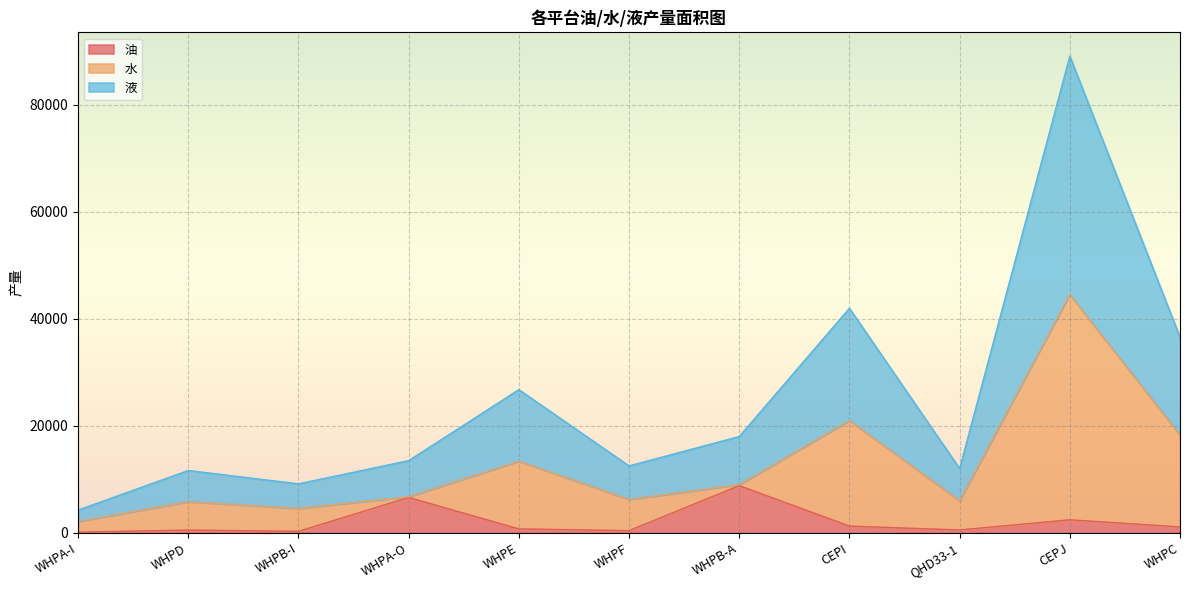

What is the label of the 10th point from the right?

WHPD